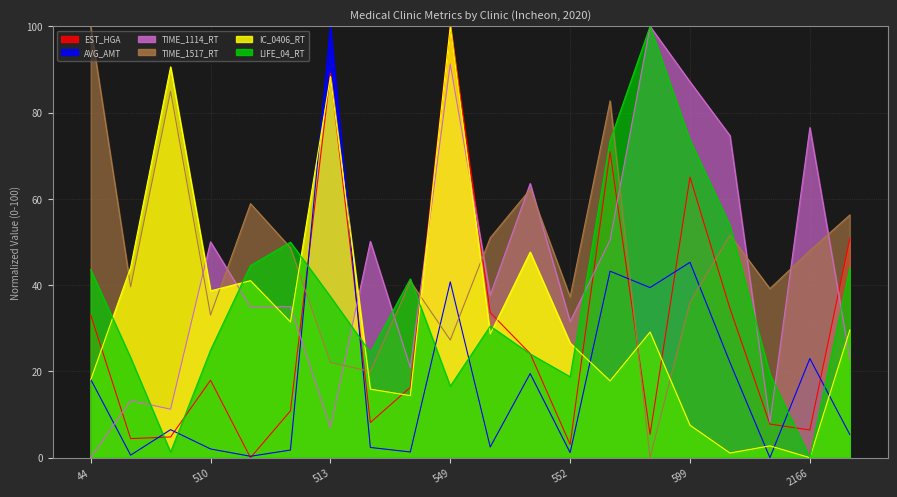

What is the sum of the TIME_1114_RT values at 511 and 513?

41.9